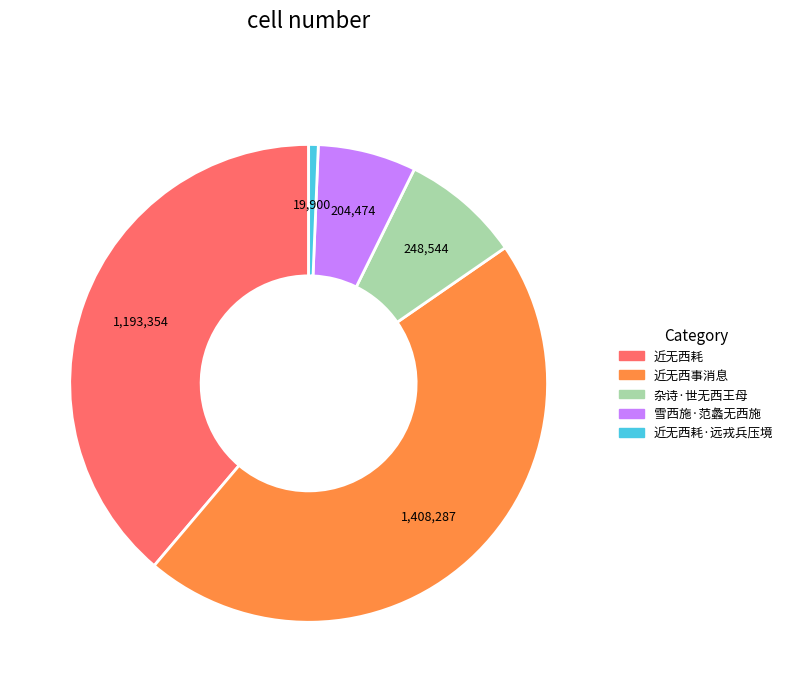

How many slices are in this pie chart?

5